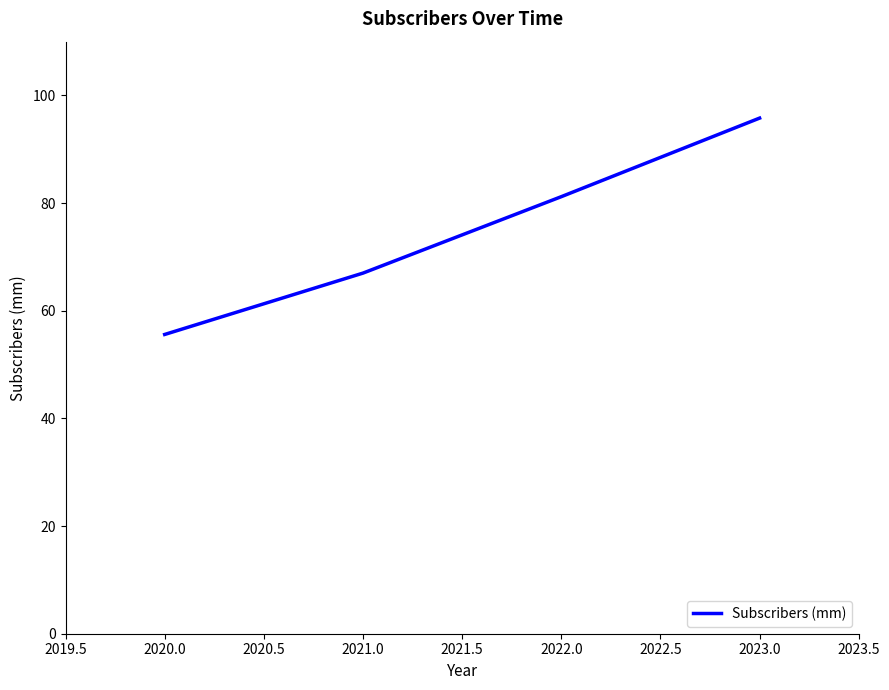

Which has a higher value, 2022.0 or 2023.0?

2023.0